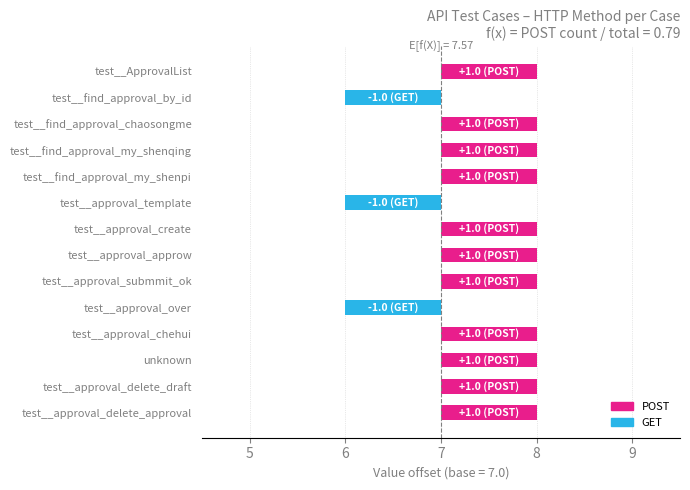

How many bars are there in total?

14